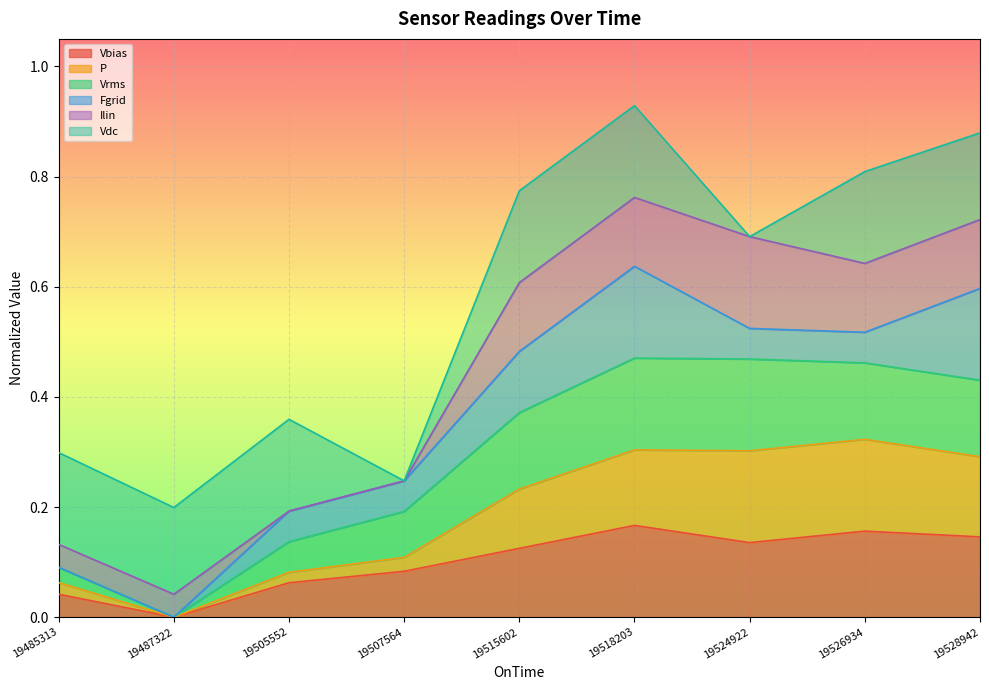

At which label does Vbias reach its minimum?

19487322